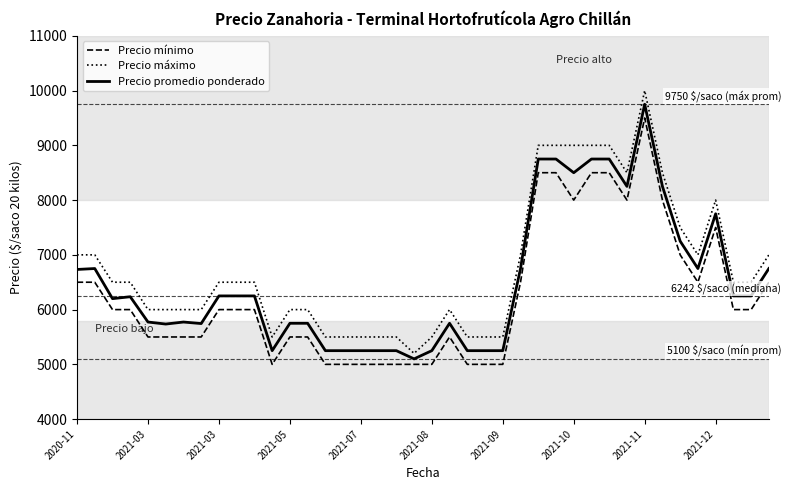

What is the difference between the maximum and second lowest values in the Precio promedio ponderado series?

4500